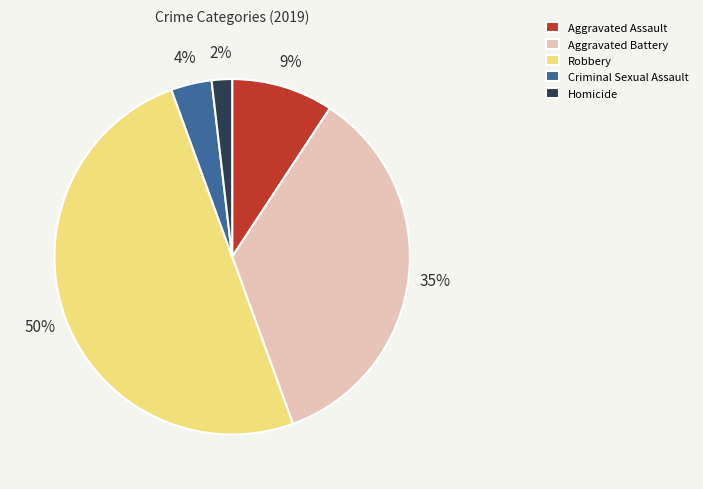

Which slice is the largest?

Robbery